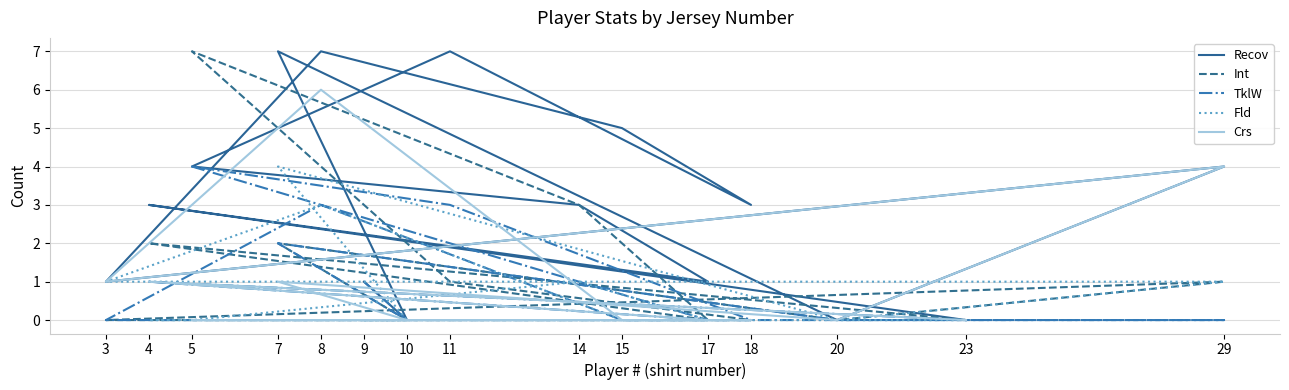

Reading left to right, what are all the values shown in this chart?

Recov: 1	0	7	0	4	1	7	5	3	7	4	3	1	3	0
Int: 0	0	2	0	1	0	0	0	0	1	7	3	0	2	0
TklW: 1	0	2	0	0	0	3	0	0	3	4	1	0	1	0
Fld: 0	0	4	0	1	1	3	0	0	0	0	1	0	0	0
Crs: 0	0	1	0	4	1	6	0	0	0	0	0	0	1	0